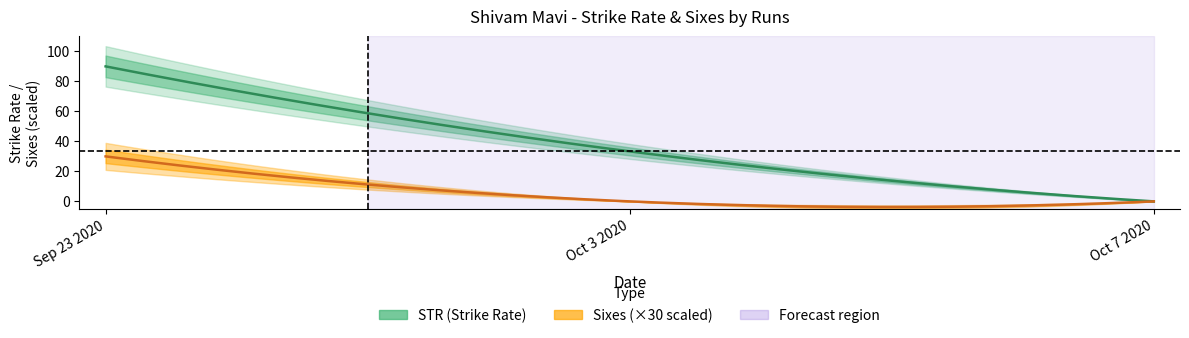

What is the maximum value shown in the chart?

90.0